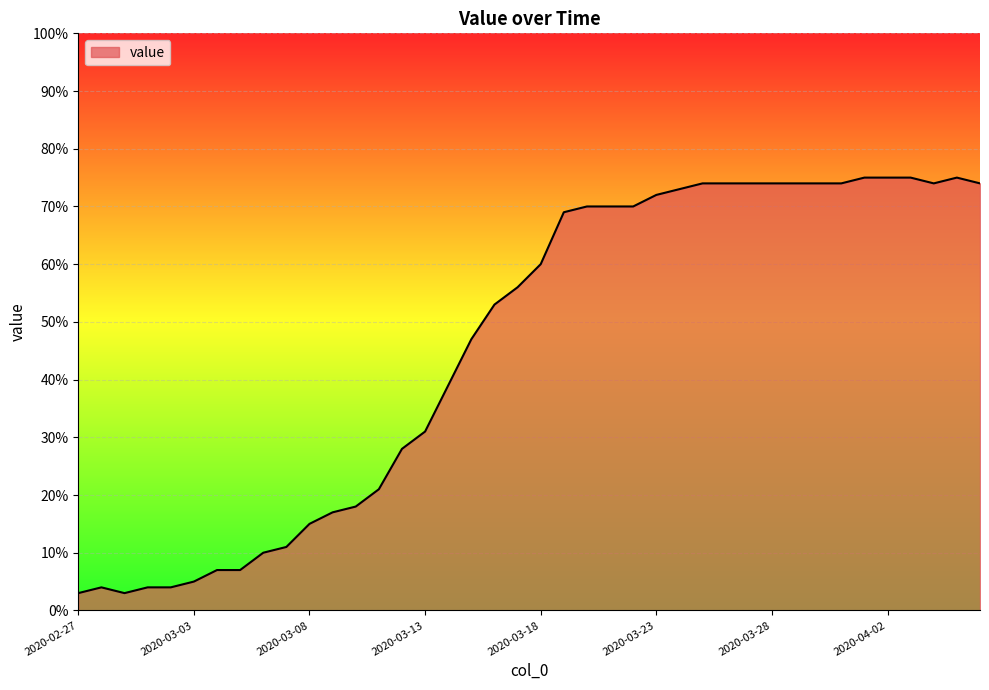

What is the minimum value shown in the chart?

3